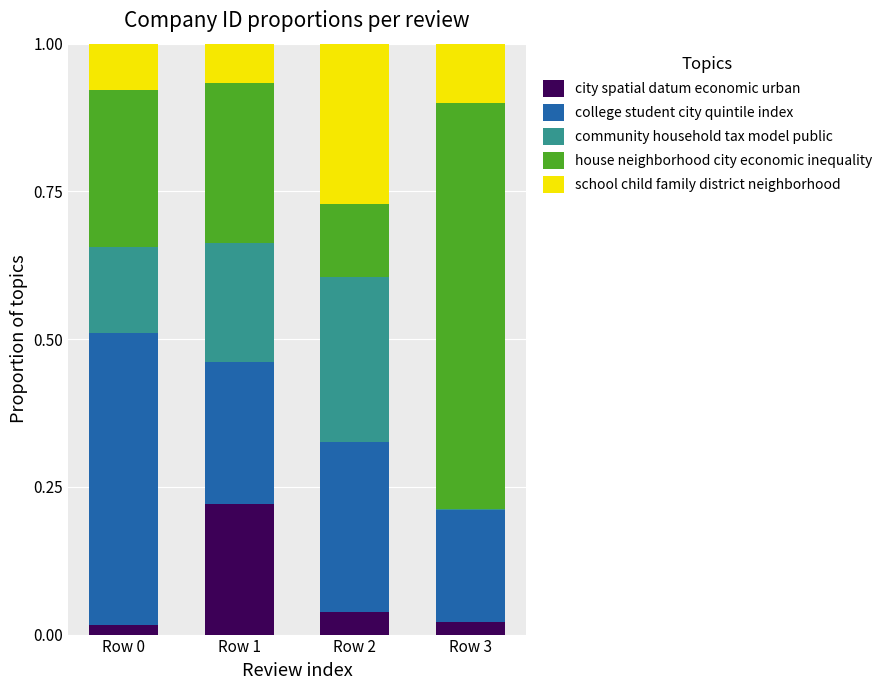

What is the total value across all series at Row 2?

1.0